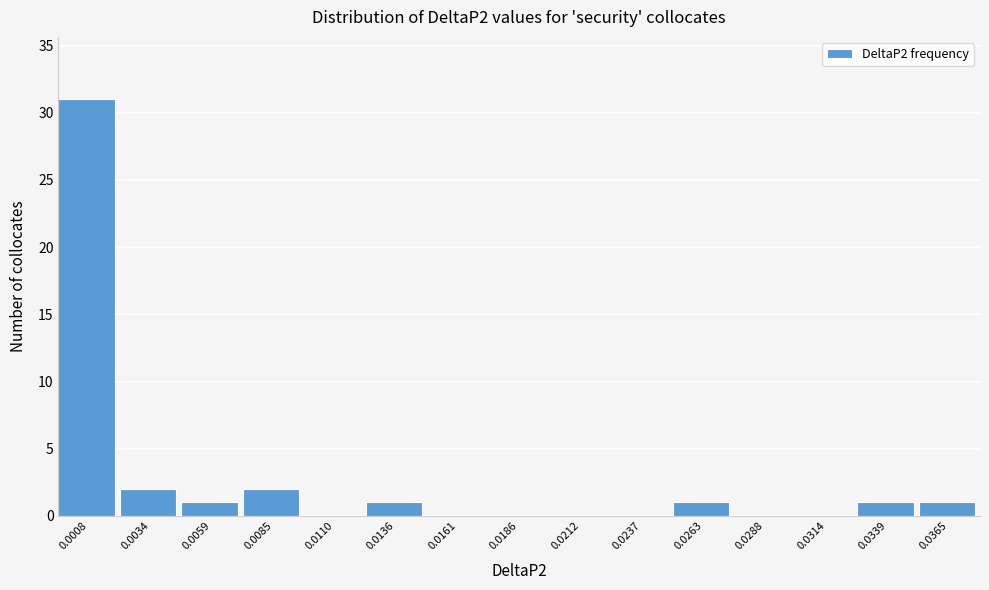

Reading left to right, what are all the values shown in this chart?

0.0008=31	0.0034=2	0.0059=1	0.0085=2	0.0110=0	0.0136=1	0.0161=0	0.0186=0	0.0212=0	0.0237=0	0.0263=1	0.0288=0	0.0314=0	0.0339=1	0.0365=1